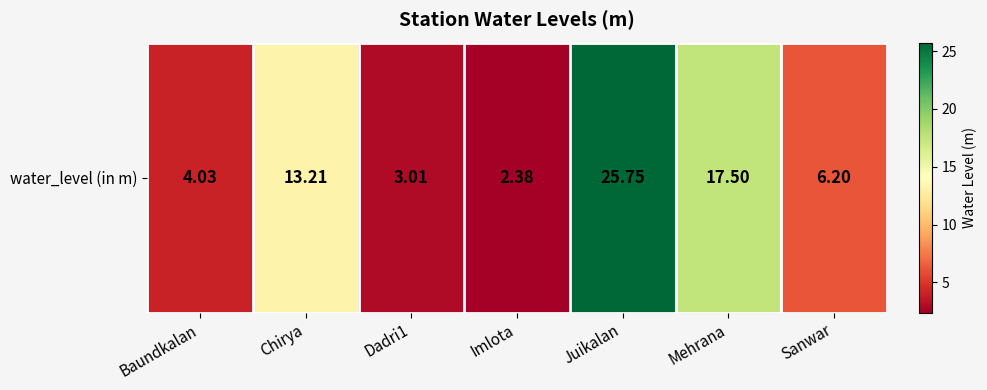

What value does the data have at Chirya?

13.2